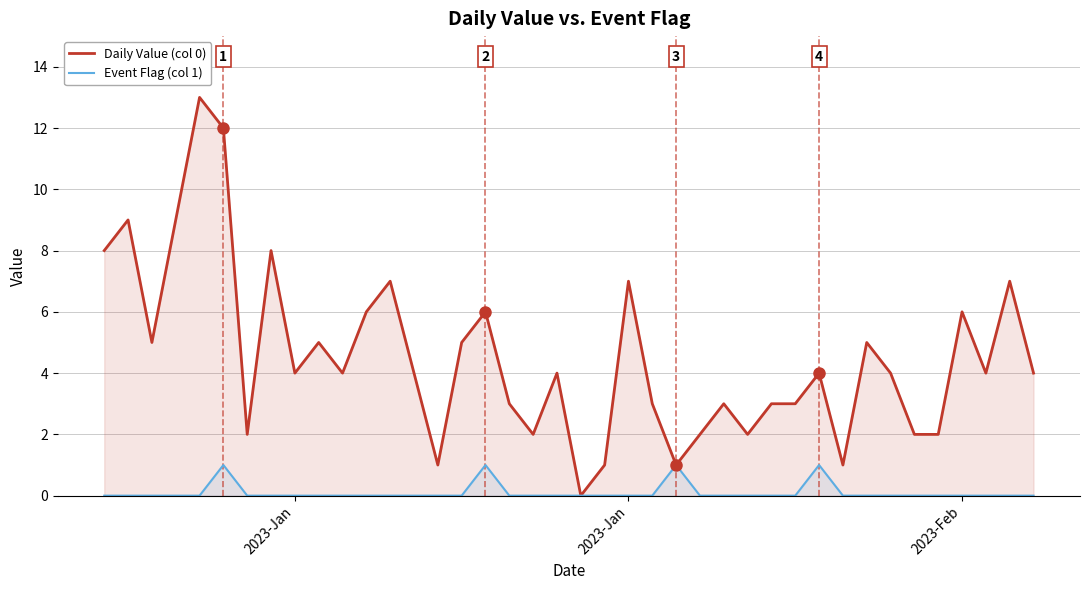

List the series in order of their peak value, highest first.

Daily Value (col 0), Event Flag (col 1)